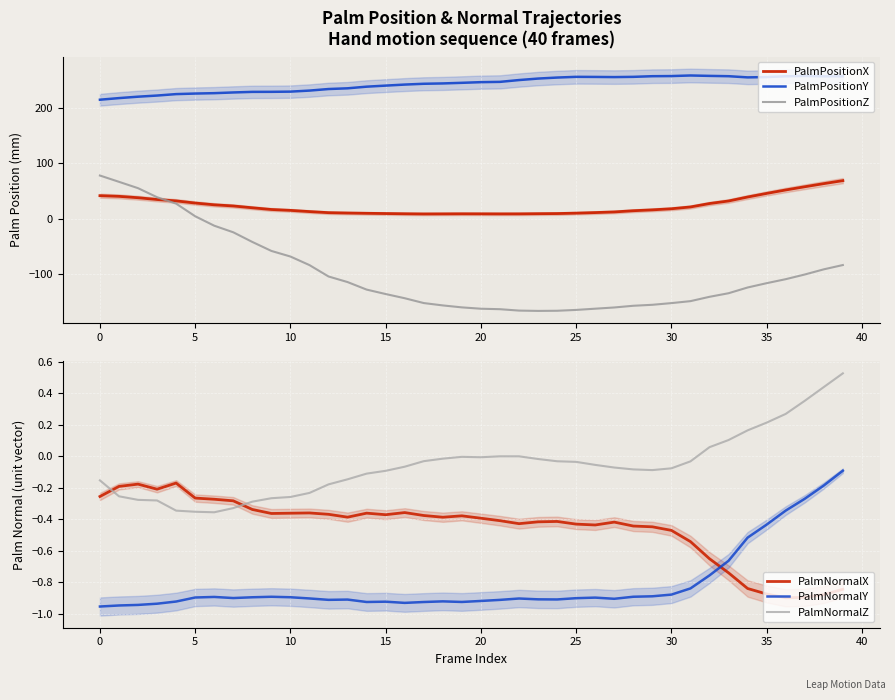

Between 14 and 30, which series saw the biggest shift?

PalmPositionZ